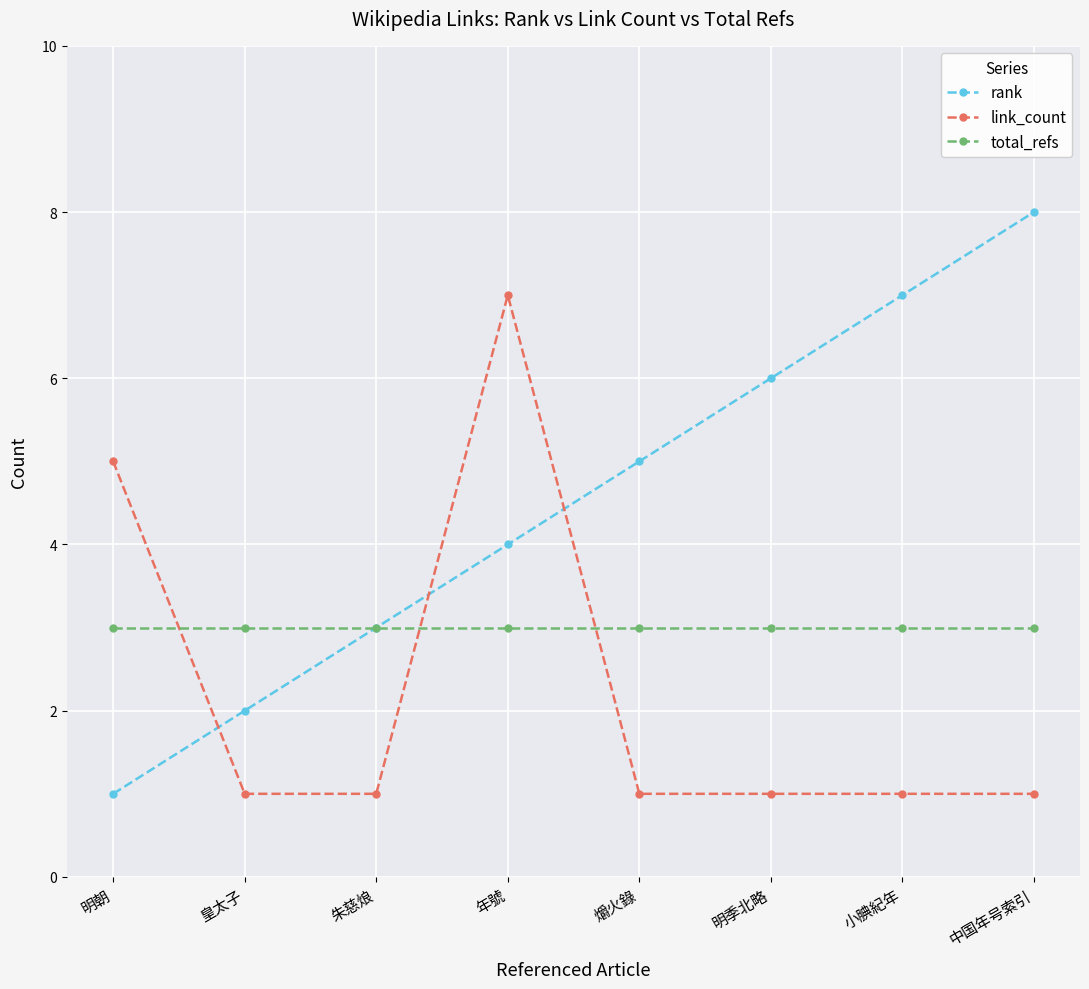

Rank the series by their average value, from lowest to highest.

link_count, total_refs, rank